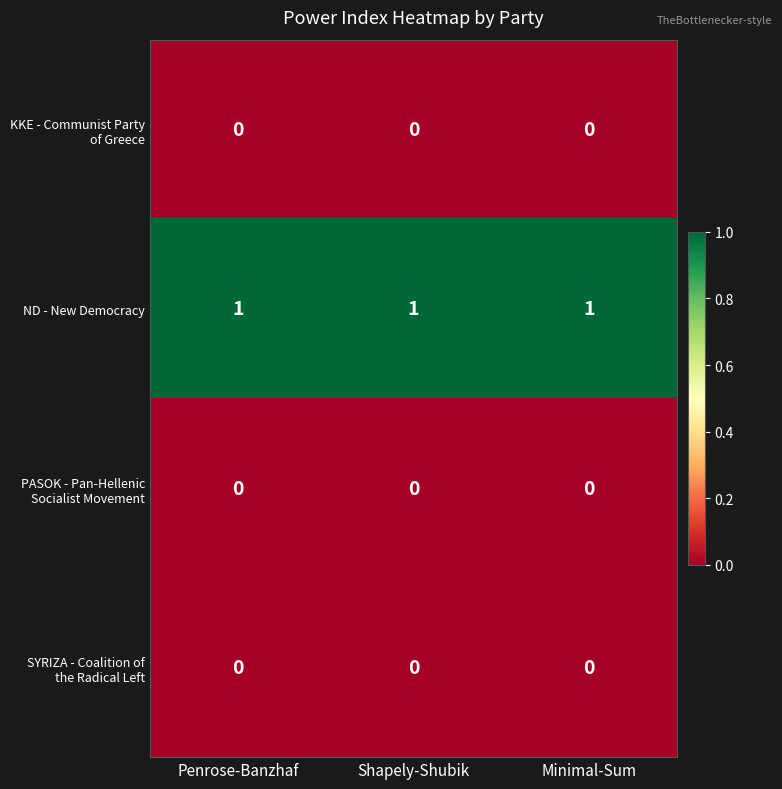

Is it true that ND - New Democracy equals 0 at Shapely-Shubik?

False